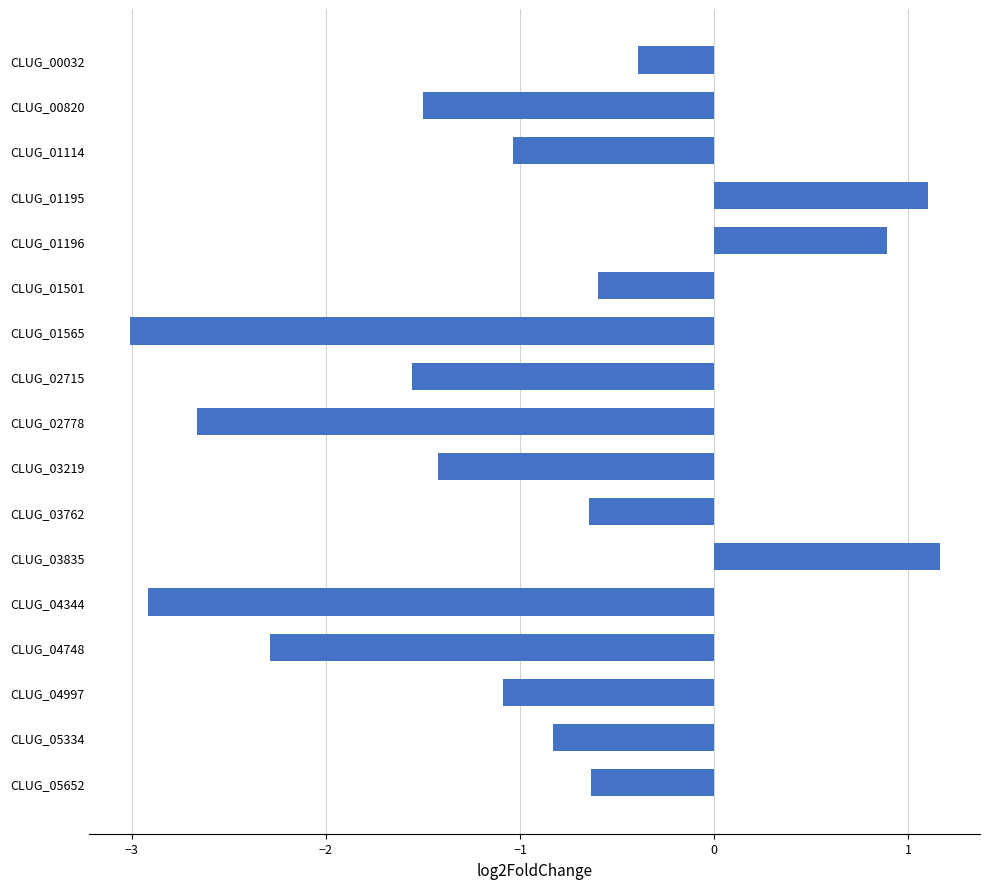

What is the value of the 8th bar from the top?

-1.6